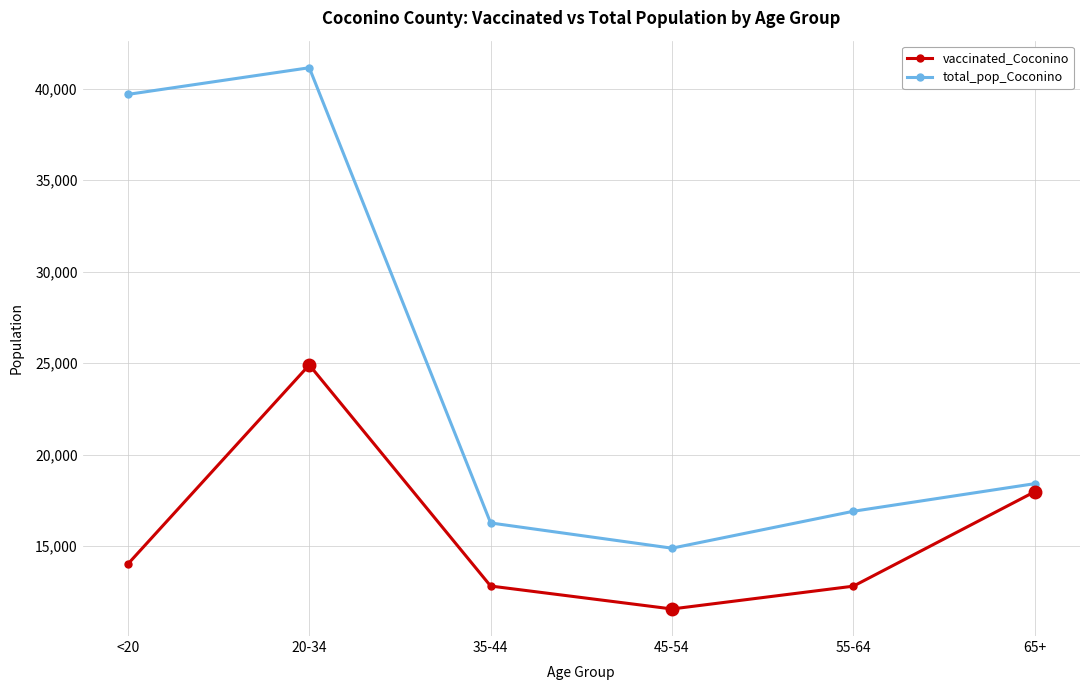

The vaccinated_Coconino series shows 17965 at 65+. True or false?

True